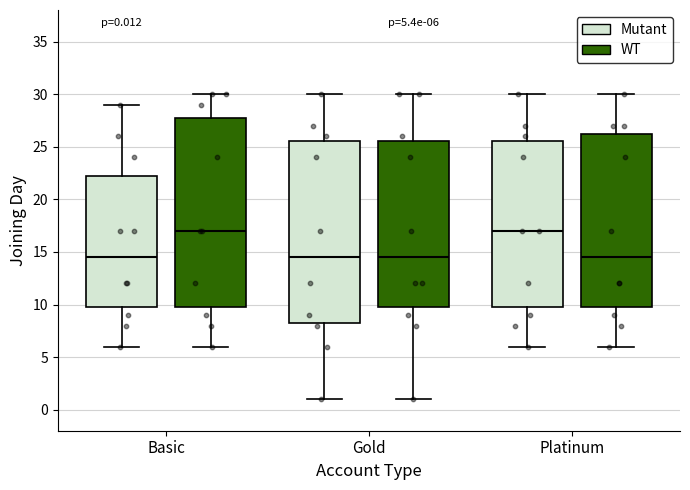

Comparing the boxes themselves (not the whiskers), which one is the tallest?

Basic (WT)